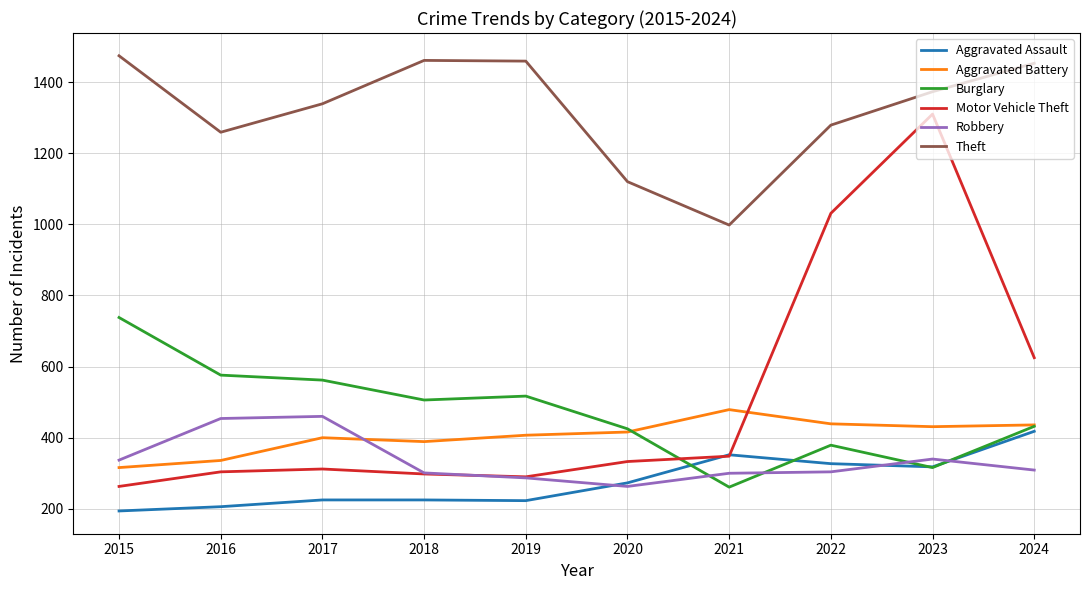

What is the minimum value for Motor Vehicle Theft?

263